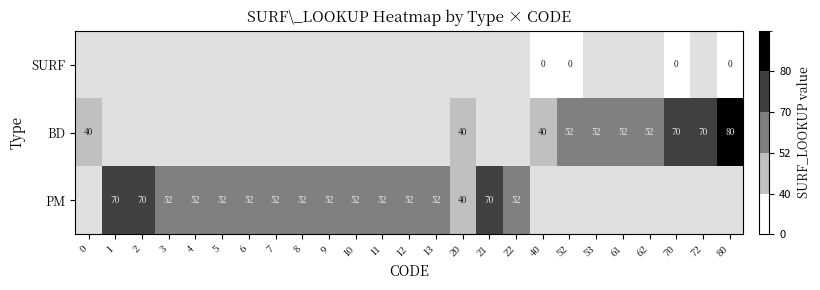

The value of PM at 7 is 72. True or false?

False